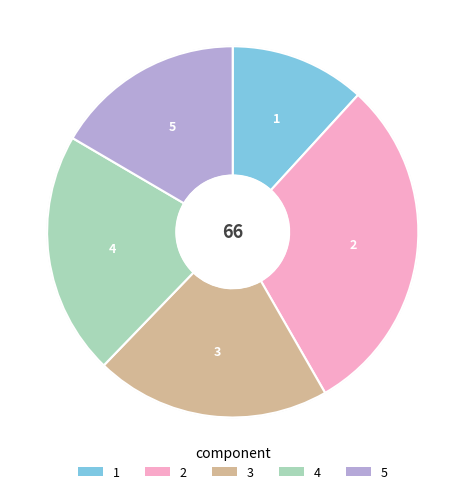

What is the ratio of the value at 5 to the value at 3?

0.8